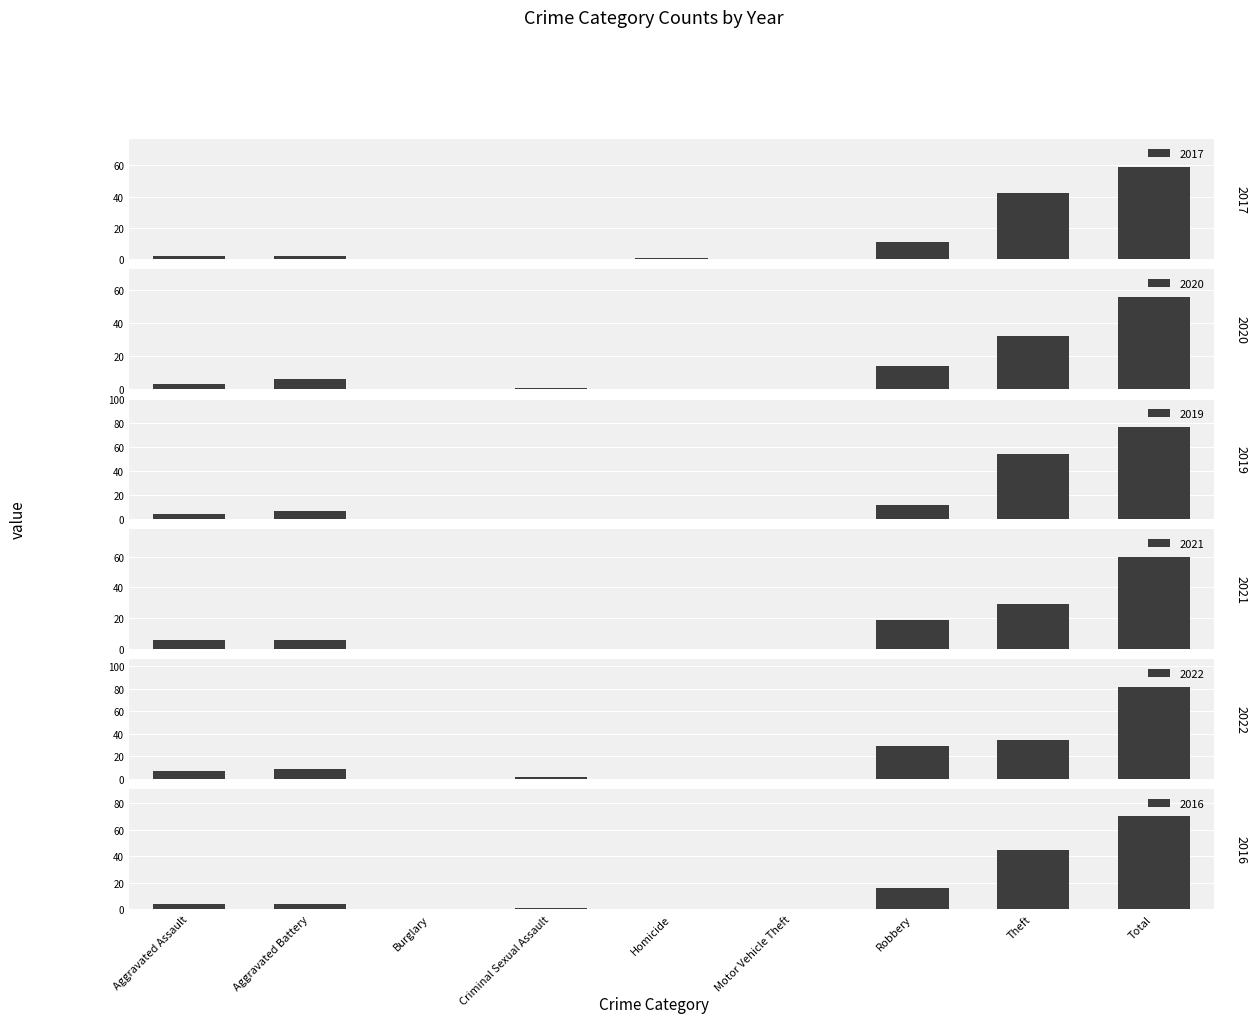

The value of 2021 at Theft is 17. True or false?

False